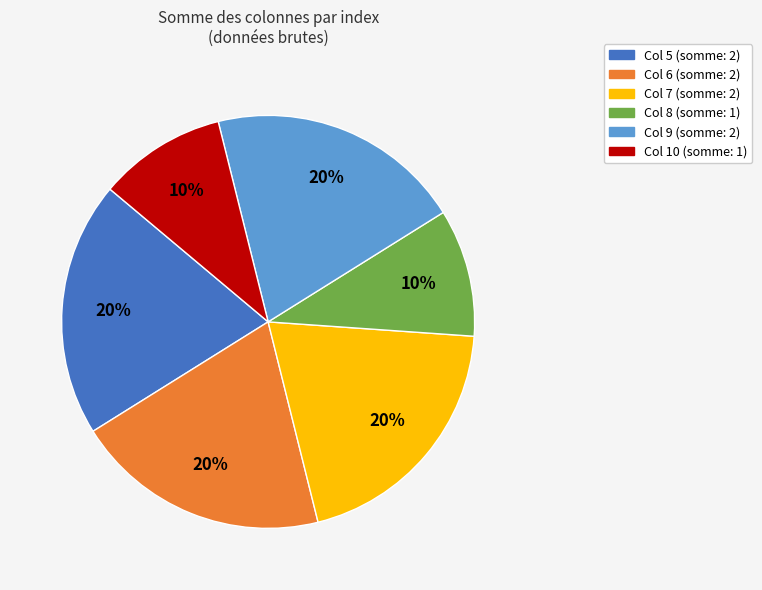

To the nearest percent, what is the average slice percentage?

17%